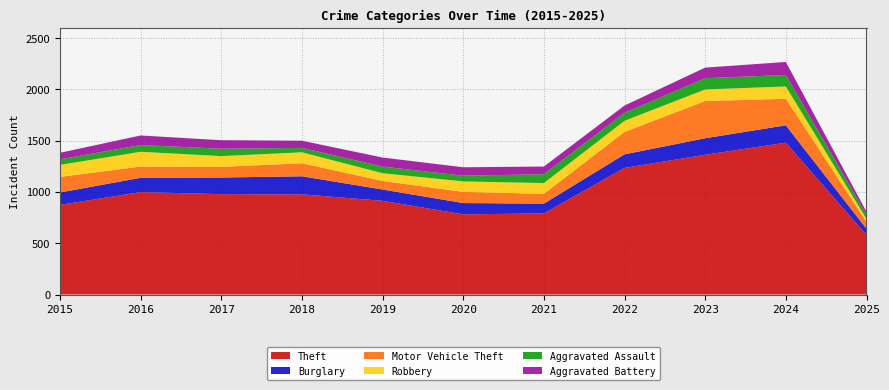

Reading left to right, list all the values displayed in this chart.

Theft: 2015=874	2016=999	2017=979	2018=977	2019=914	2020=782	2021=791	2022=1235	2023=1363	2024=1481	2025=581
Burglary: 2015=121	2016=139	2017=162	2018=176	2019=110	2020=110	2021=95	2022=132	2023=161	2024=169	2025=60
Motor Vehicle Theft: 2015=152	2016=110	2017=104	2018=127	2019=84	2020=109	2021=96	2022=219	2023=363	2024=259	2025=68
Robbery: 2015=117	2016=144	2017=105	2018=107	2019=75	2020=102	2021=105	2022=108	2023=113	2024=120	2025=28
Aggravated Assault: 2015=54	2016=66	2017=72	2018=43	2019=65	2020=56	2021=86	2022=78	2023=110	2024=112	2025=39
Aggravated Battery: 2015=64	2016=93	2017=83	2018=70	2019=88	2020=82	2021=75	2022=71	2023=103	2024=127	2025=31